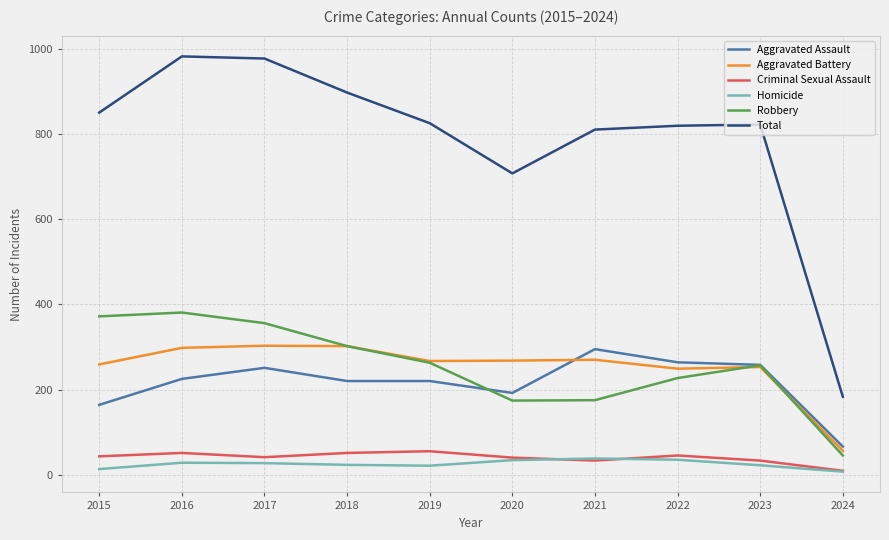

Which series has the largest total across all categories?

Total